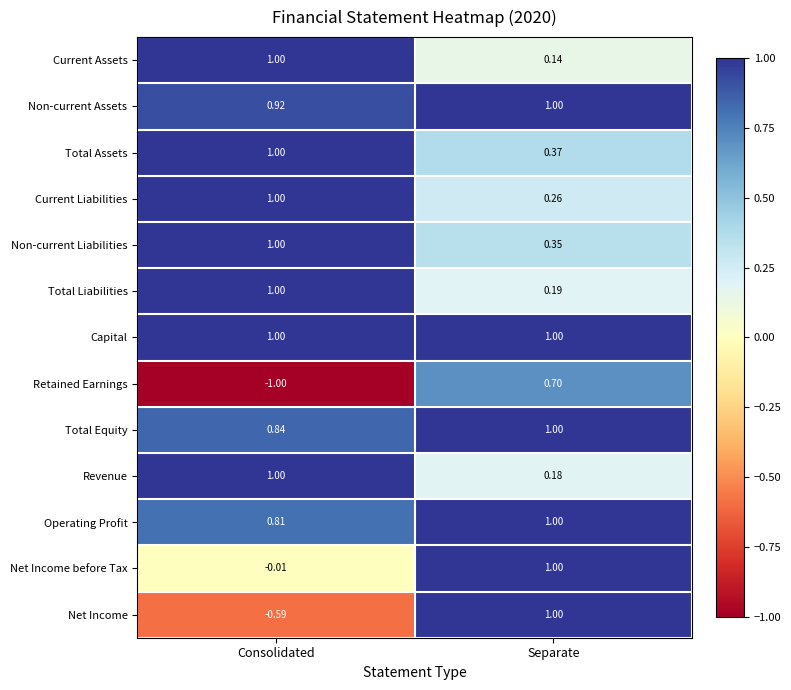

Which series has the largest range (max minus min)?

Retained Earnings